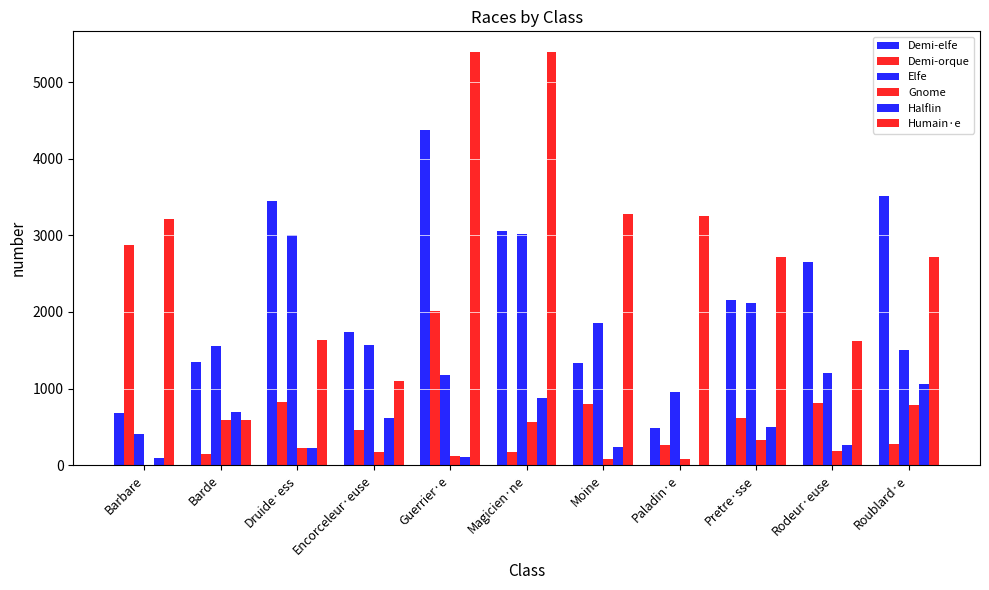

Rank the categories by Elfe value from lowest to highest.

Barbare, Paladin·e, Guerrier·e, Rodeur·euse, Roublard·e, Barde, Encorceleur·euse, Moine, Pretre·sse, Druide·ess, Magicien·ne